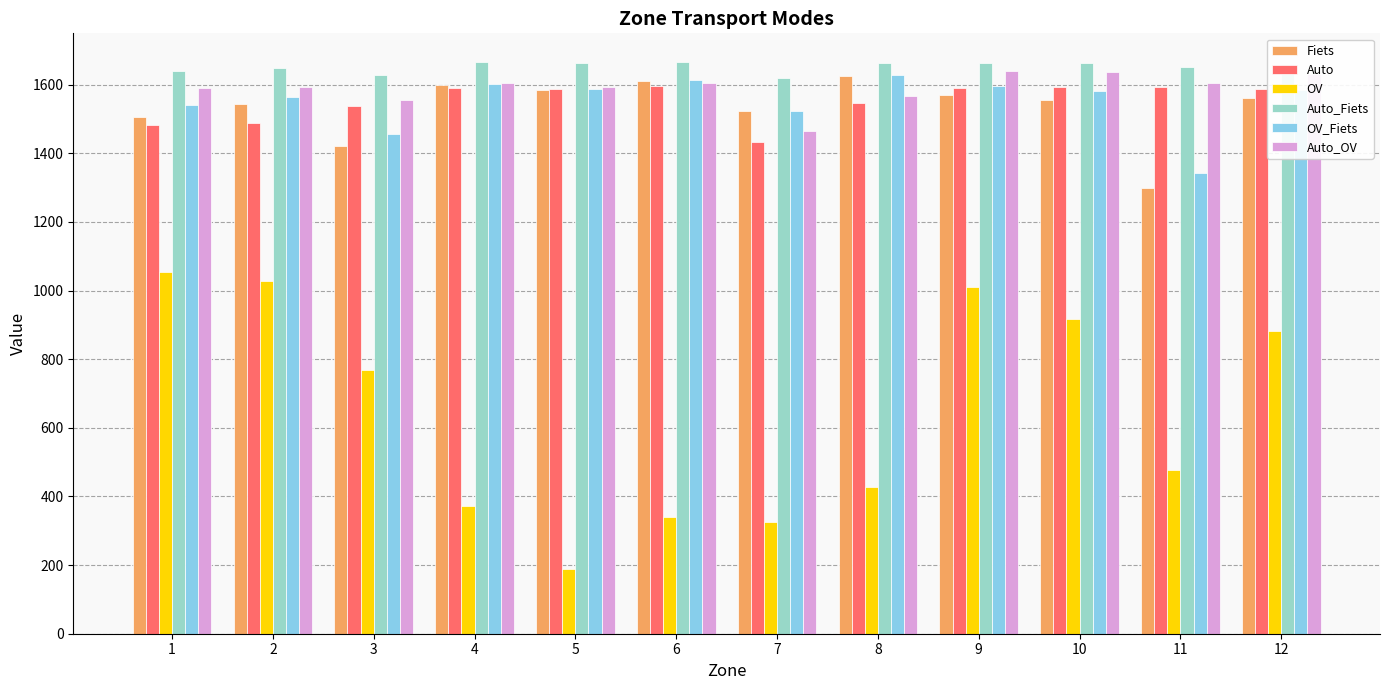

What is the smallest value displayed?

187.6